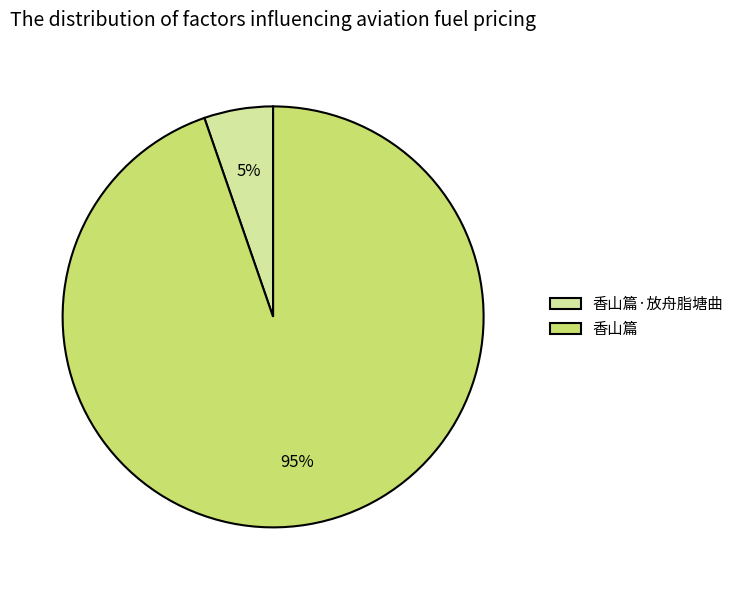

The 香山篇·放舟脂塘曲 slice represents 1% of the pie. True or false?

False